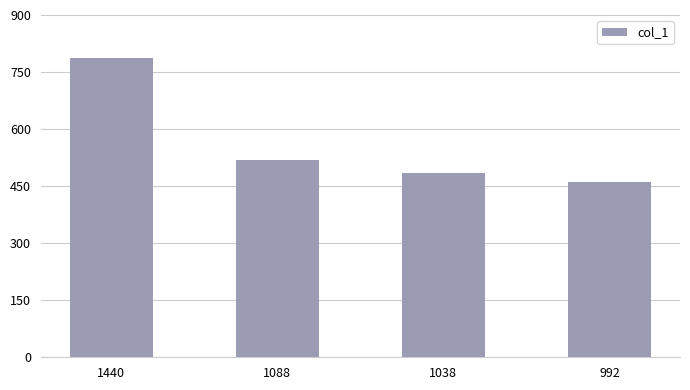

Which category has the highest value across all series?

1440